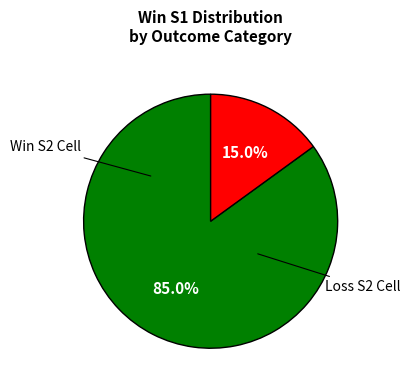

Is there any slice that represents more than half of the pie?

Yes